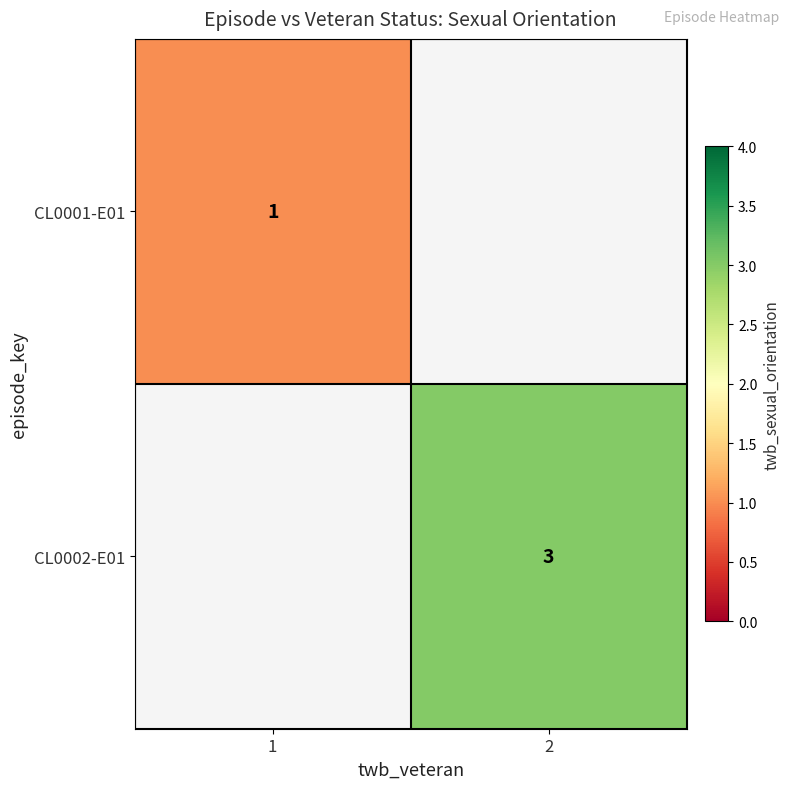

The value of CL0002-E01 at 2 is 5. True or false?

False